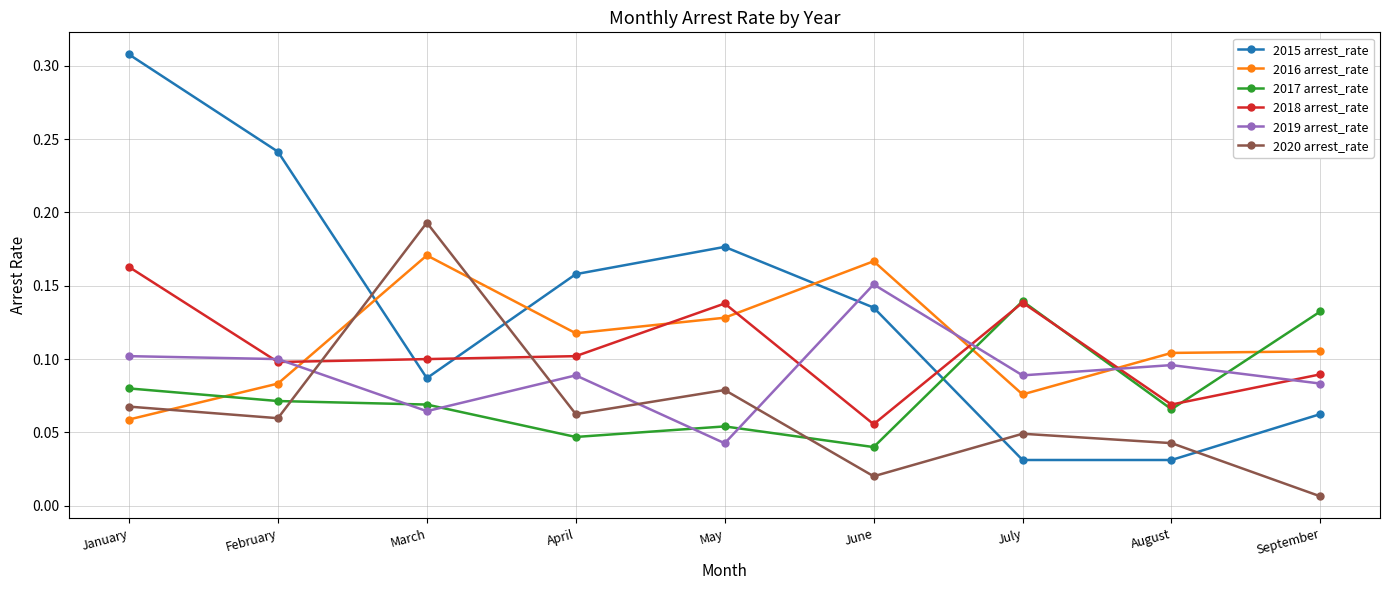

How many lines are shown in the chart?

6